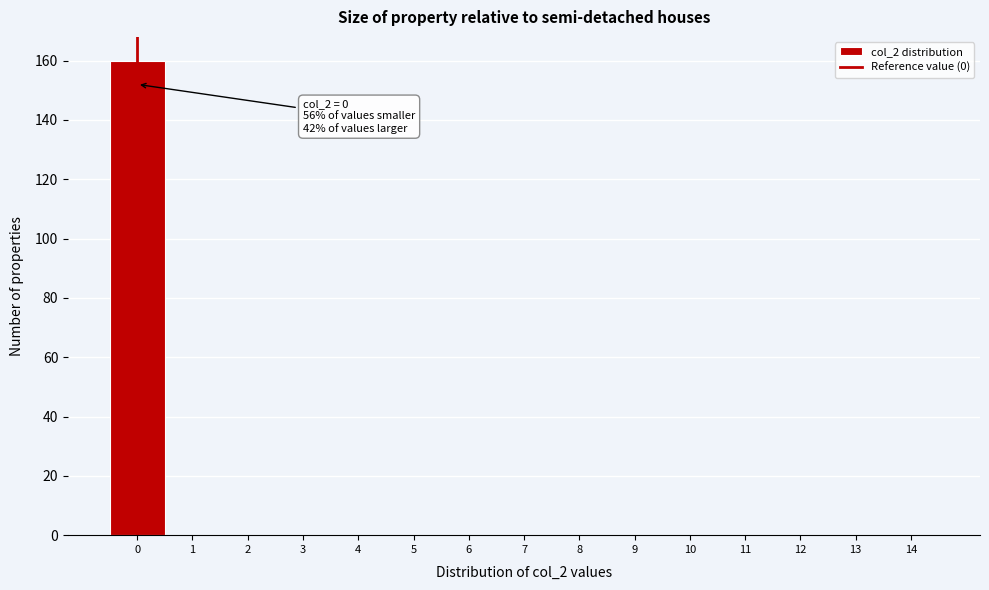

Which range on the x-axis has the tallest bar?

-0.5 to 0.5